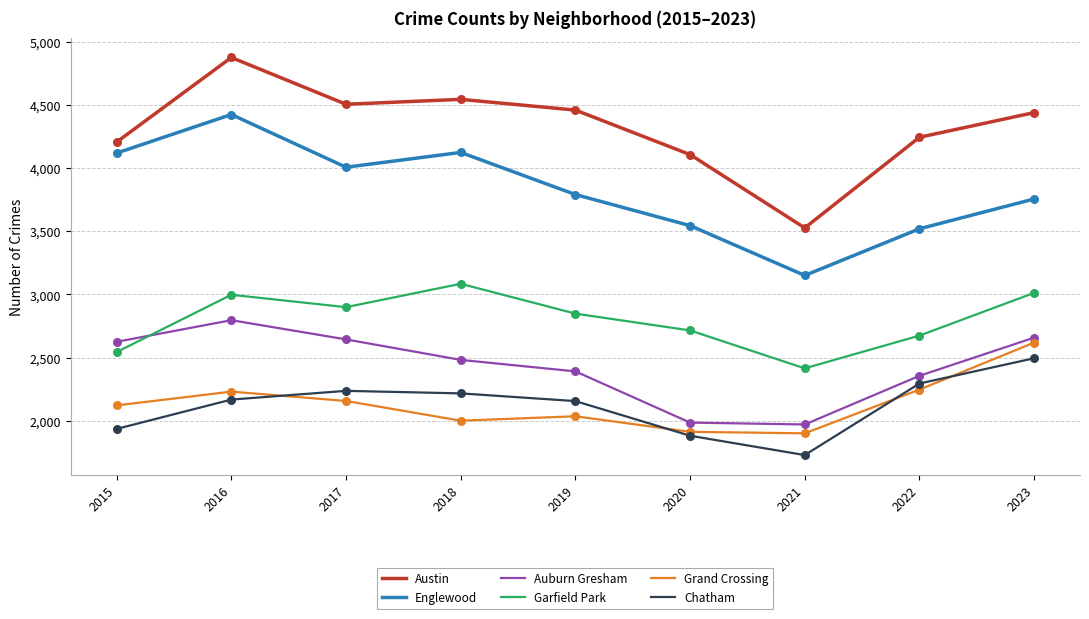

What are all the series names shown in the legend?

Austin, Englewood, Auburn Gresham, Garfield Park, Grand Crossing, Chatham